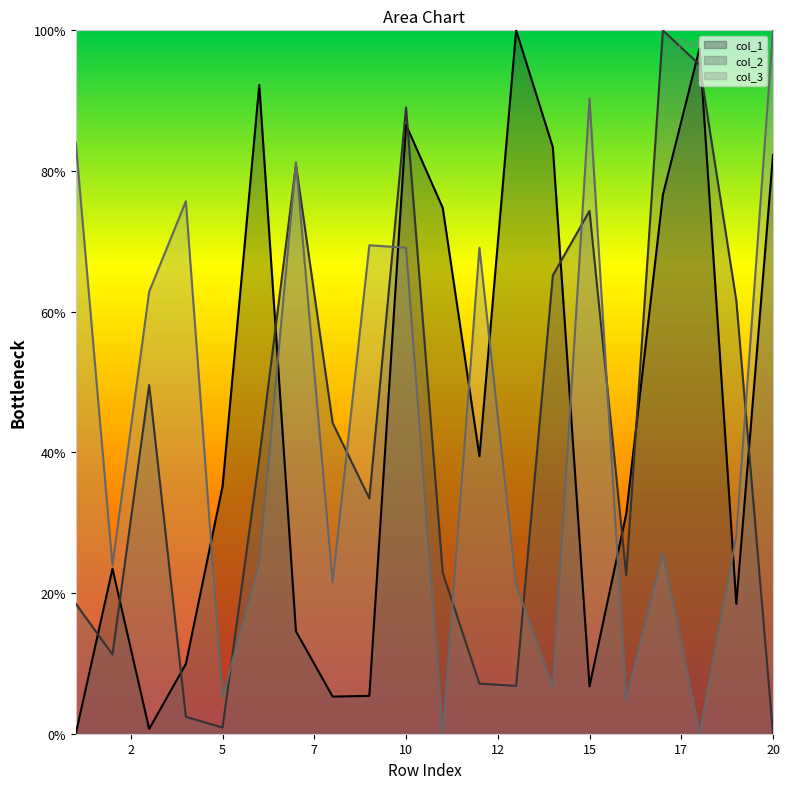

At 13, list the series in order from smallest to largest.

col_2, col_3, col_1